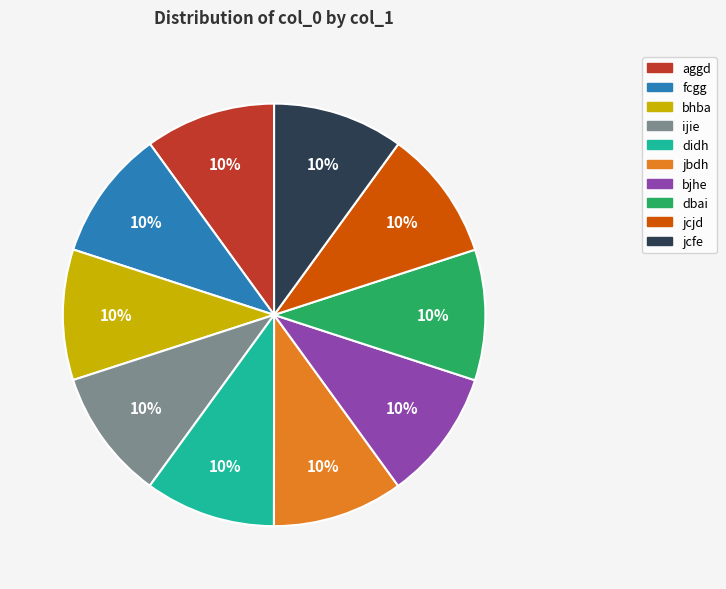

What percentage is the jcfe slice, to the nearest percent?

10%